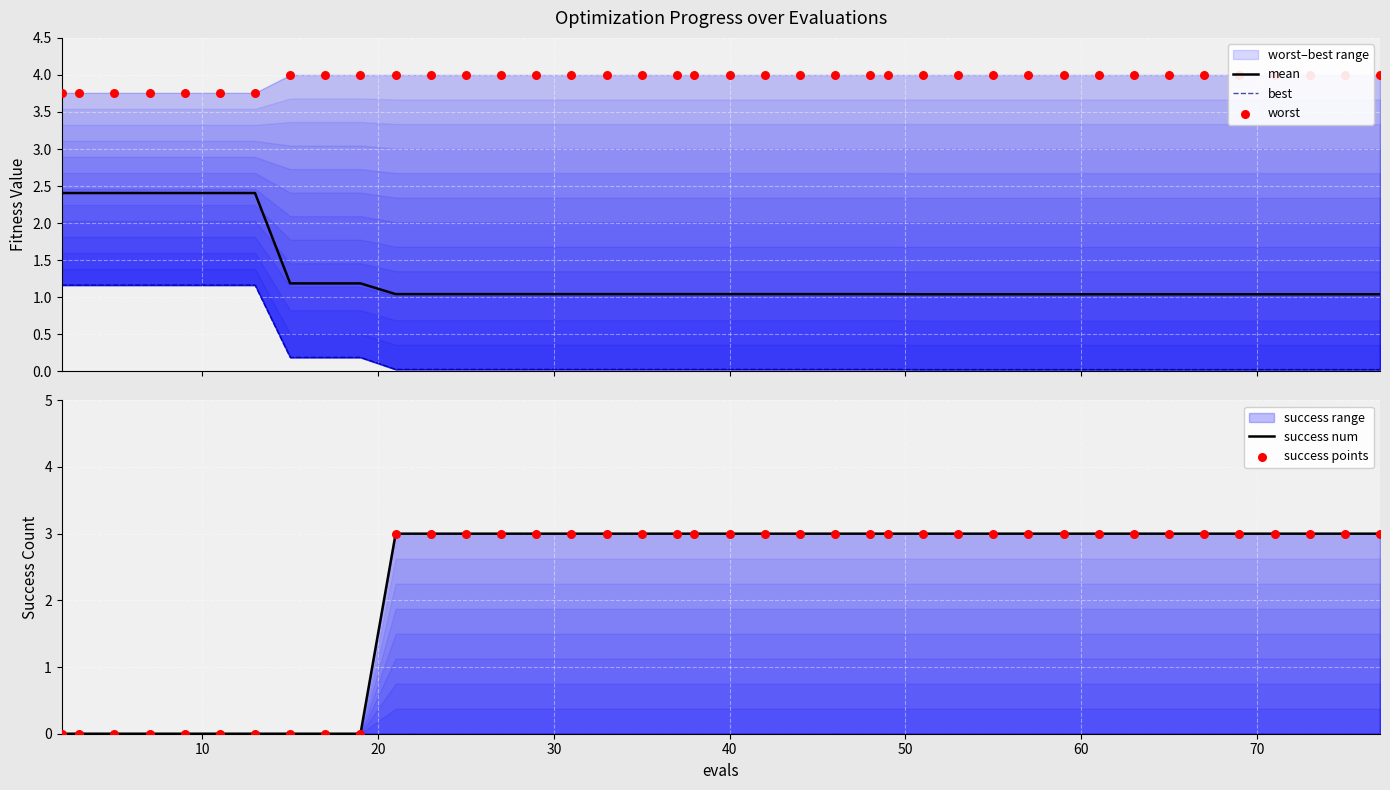

Which series has the largest Y range (max minus min)?

success num